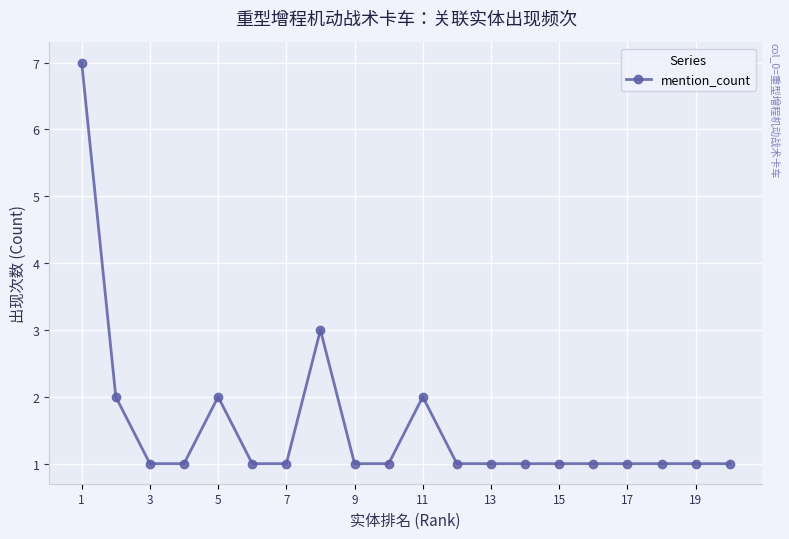

What is the greatest value displayed?

7